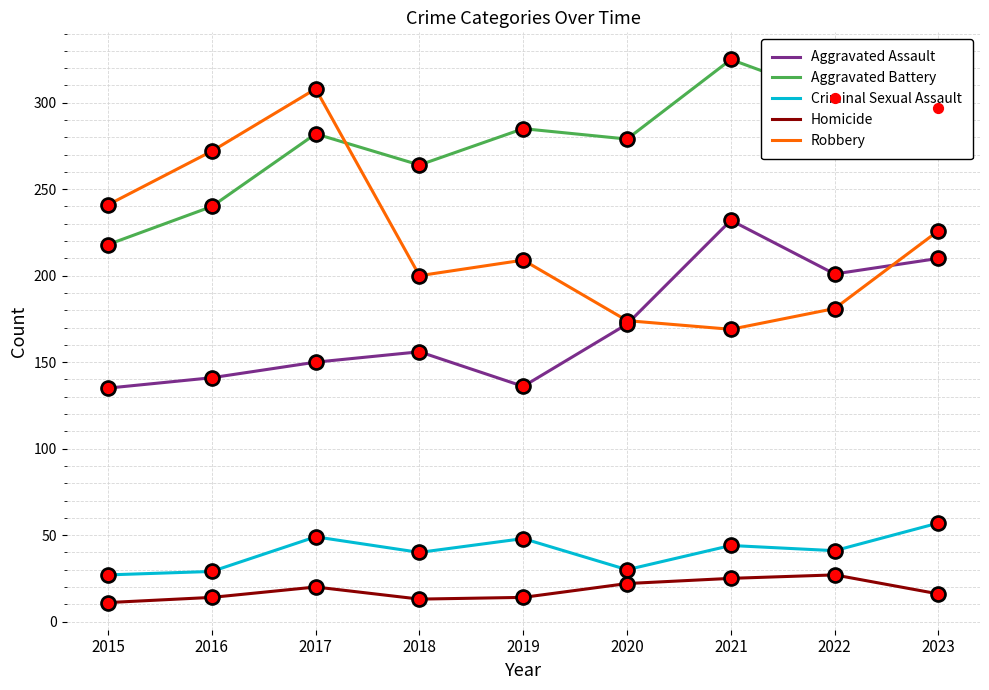

What is the difference between the highest and lowest values at 2015?

230